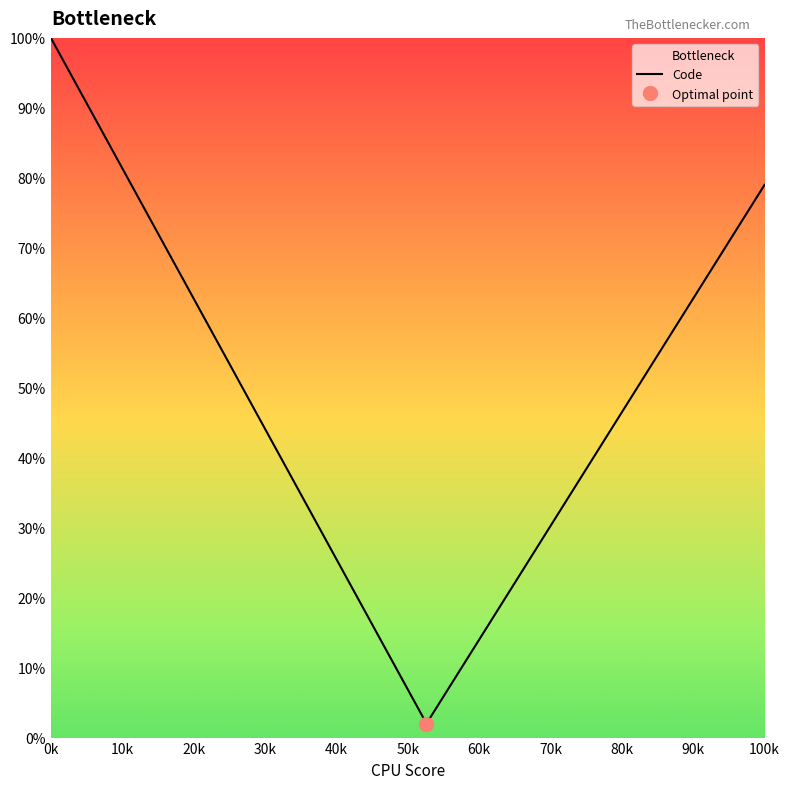

Which category has the highest value in the Code series?

0k